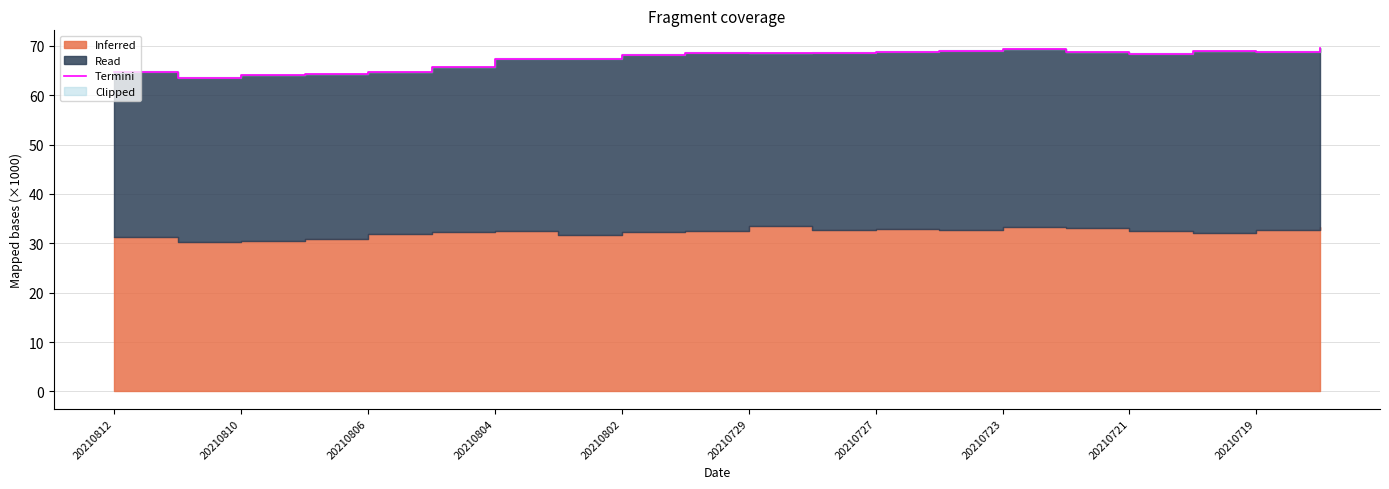

At which category does the chart reach its minimum across all series?

20210810